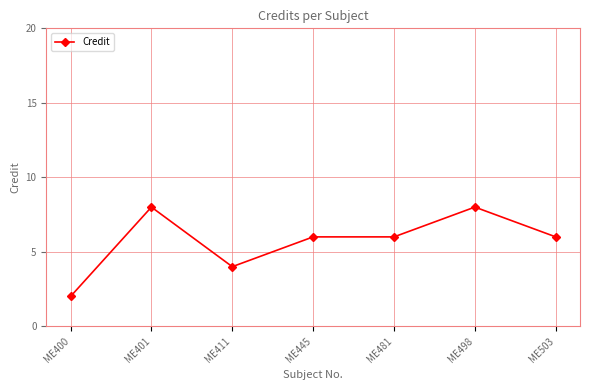

What is the difference between the maximum and minimum values?

6